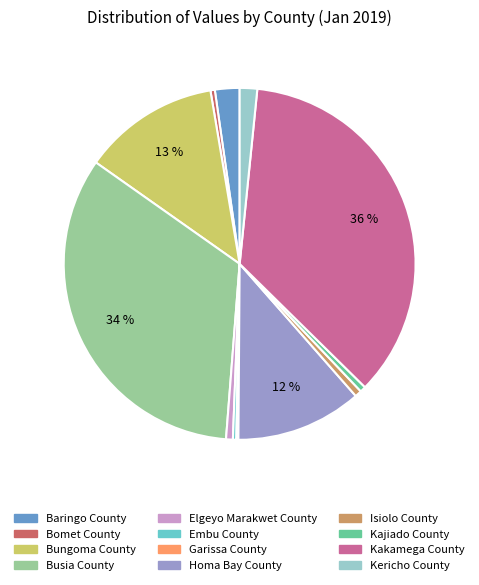

Which slice is the largest?

Kakamega County